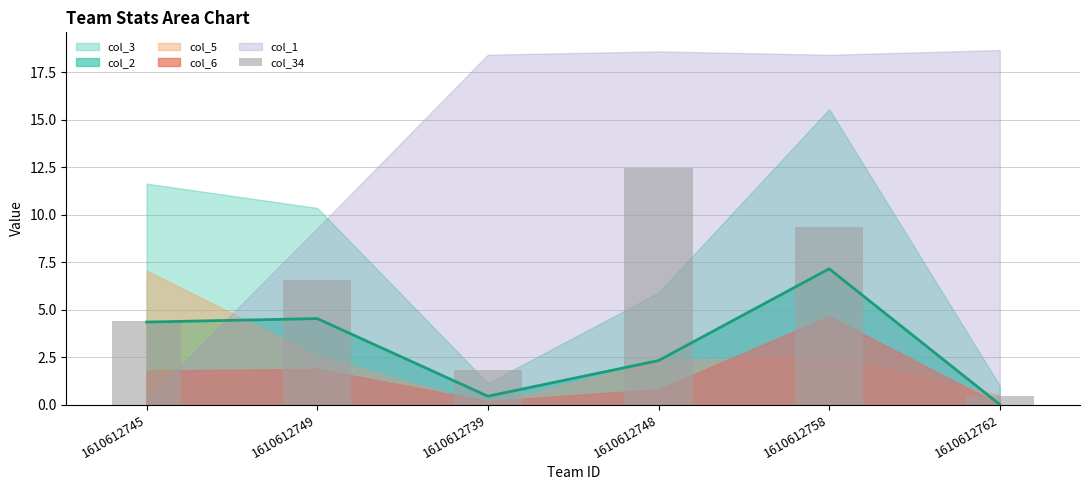

Reading left to right, list all the values displayed in this chart.

4.4	6.6	1.8	12.4	9.3	0.5